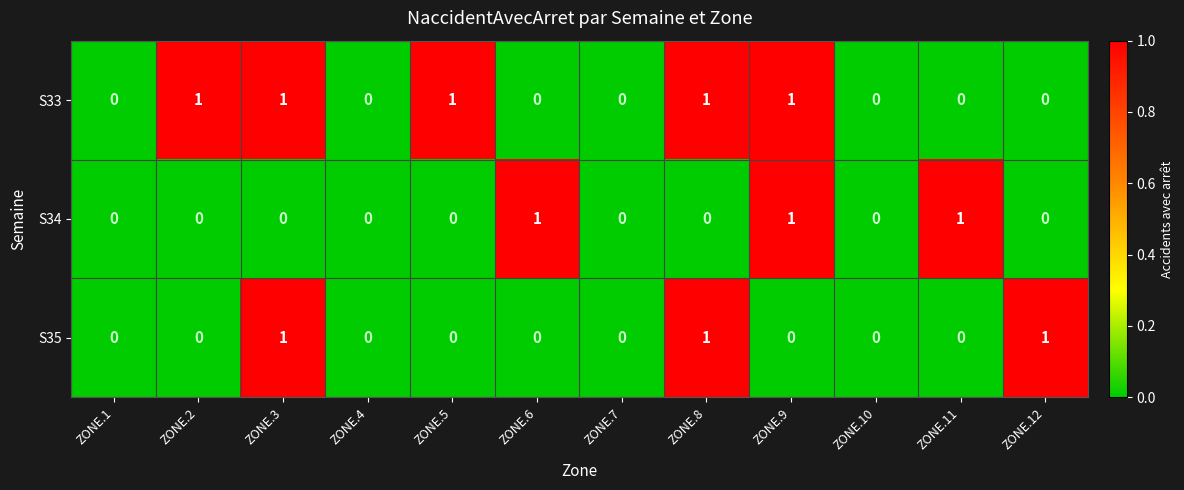

How many S34 values are between 0 and 1?

12